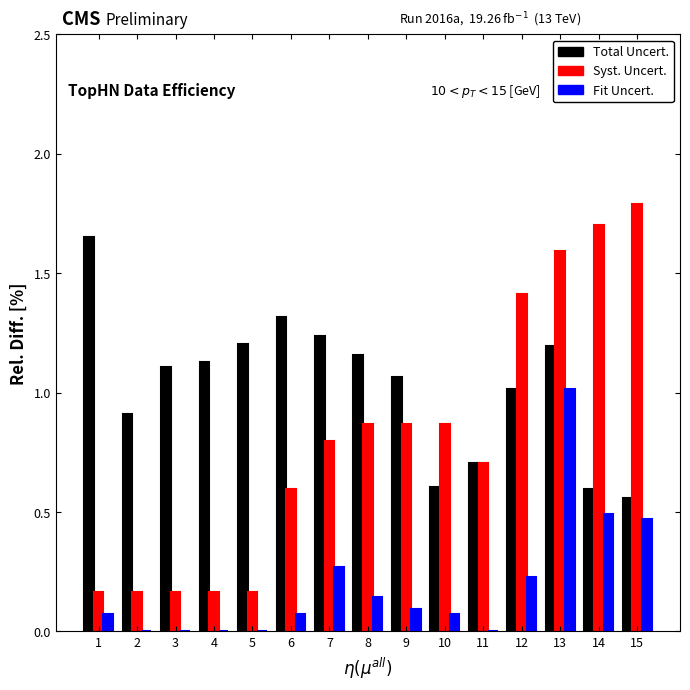

Which label corresponds to the largest value in the chart?

15